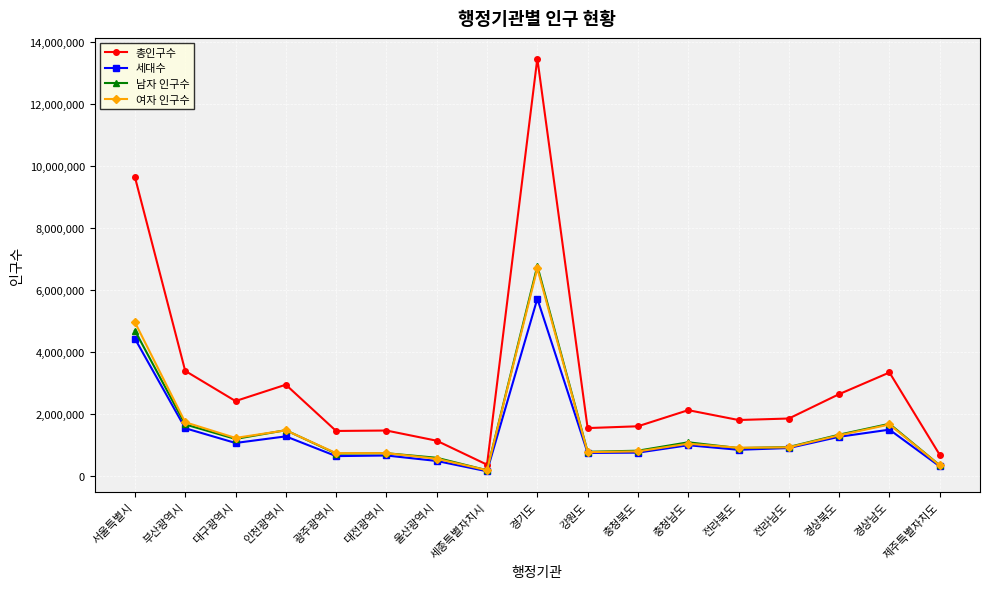

What is the label of the 7th point from the right?

충청북도